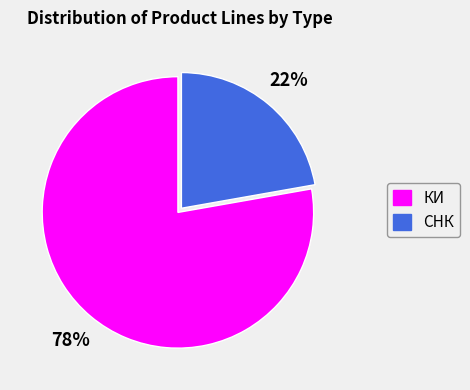

To the nearest percent, what is the average slice percentage?

50%